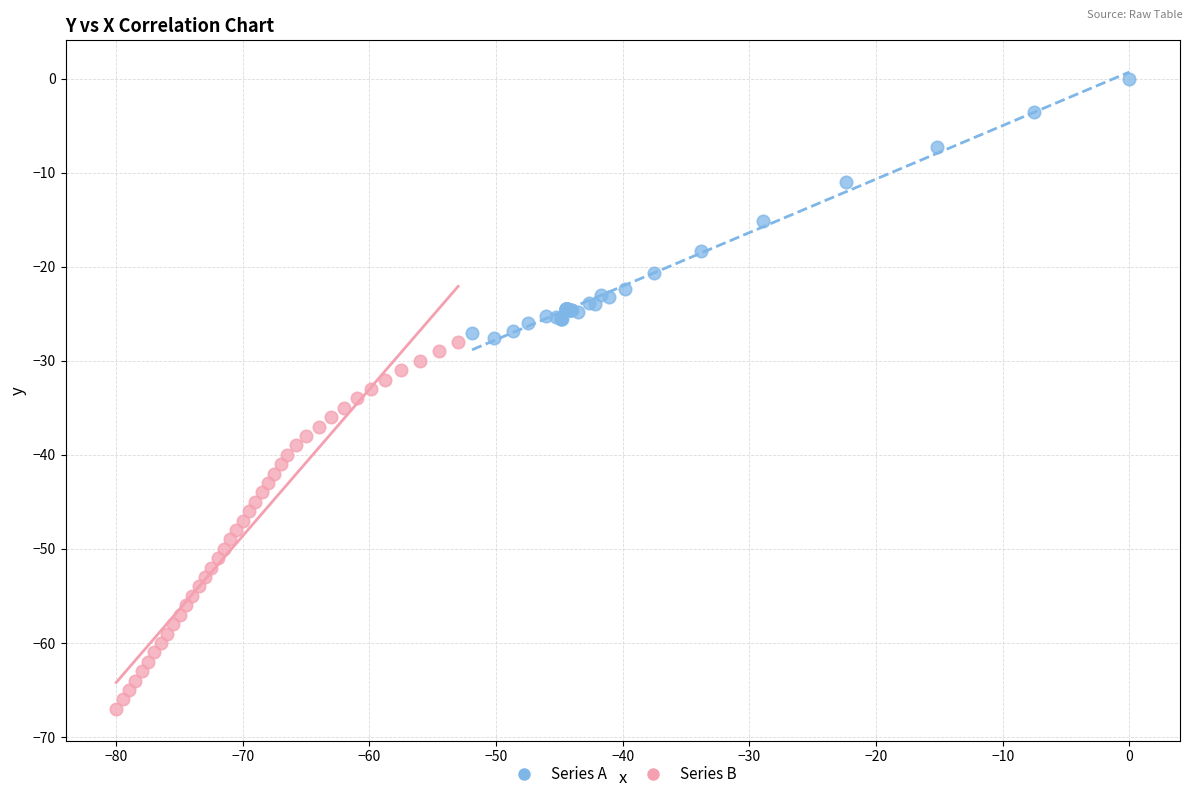

Which series reaches the maximum Y coordinate?

Series A